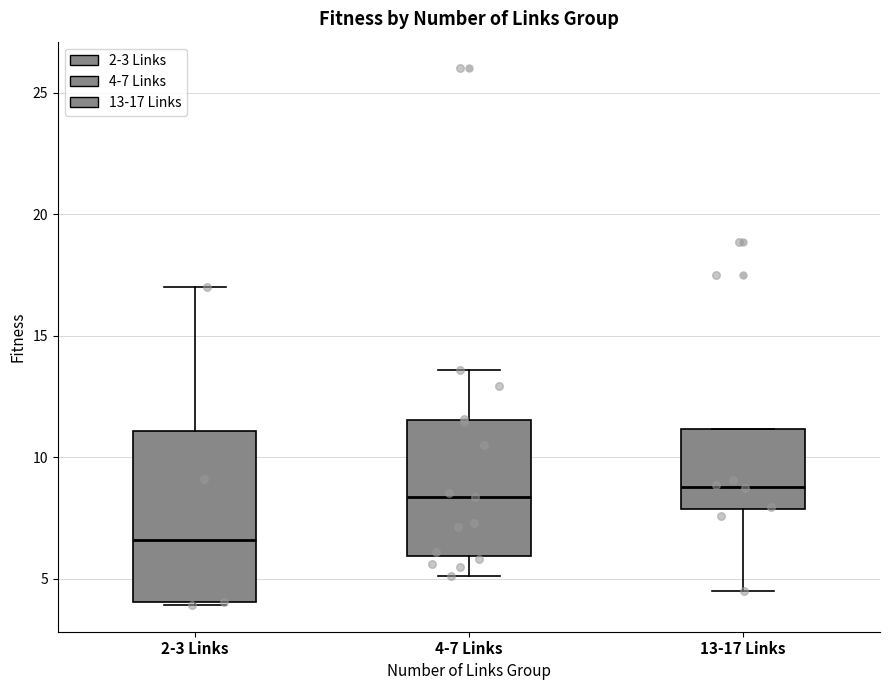

Reading left to right, read every box against the y-axis: the position of its median line, the range the box covers, and the ends of its whiskers. The values are not printed on the chart, so give them approximately, as read against the axis.

2-3 Links: median 6.5, box 4.0 to 11.0, whiskers 4.0 to 17.0
4-7 Links: median 8.5, box 6.0 to 11.5, whiskers 5.0 to 13.5
13-17 Links: median 9.0, box 8.0 to 11.0, whiskers 4.5 to 11.0